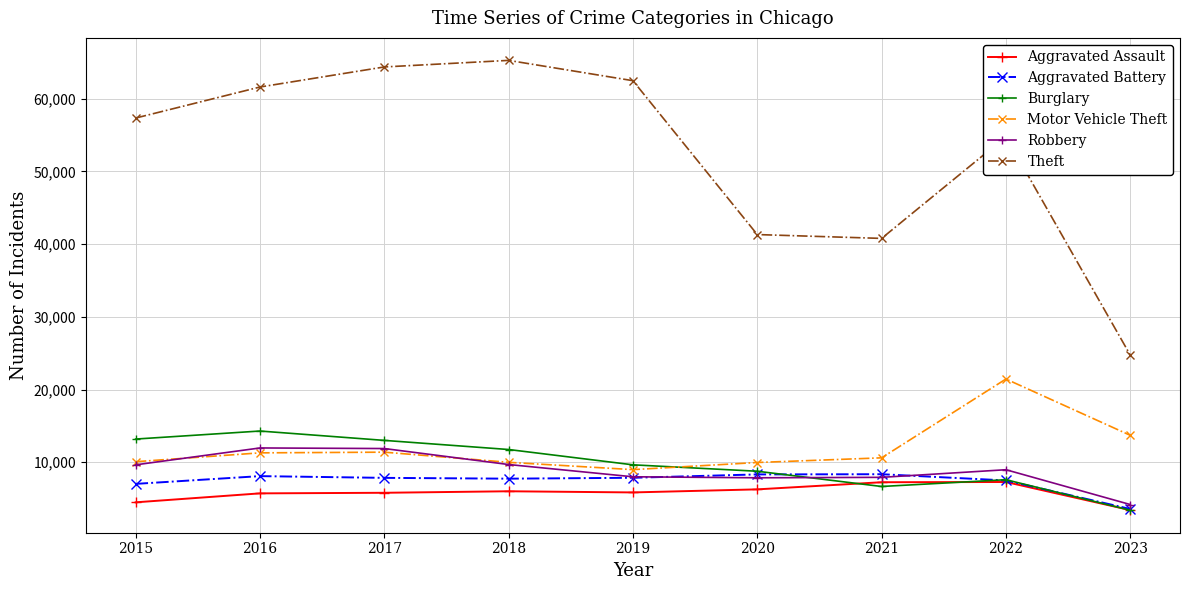

Is this an area chart (filled region under the line)?

No